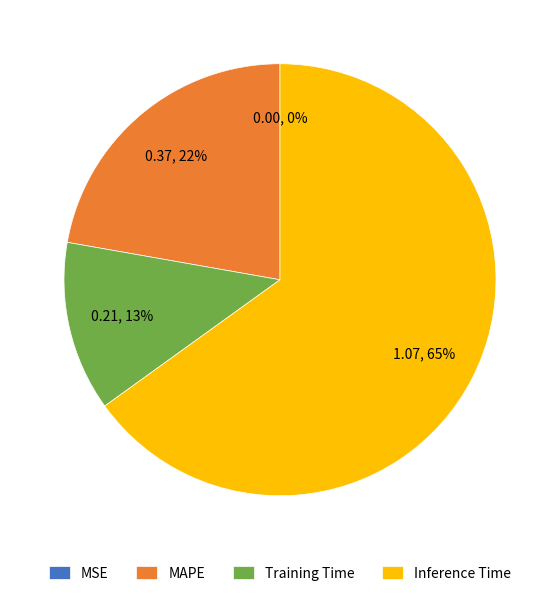

What is the ratio of the value at MAPE to the value at Training Time?

1.7